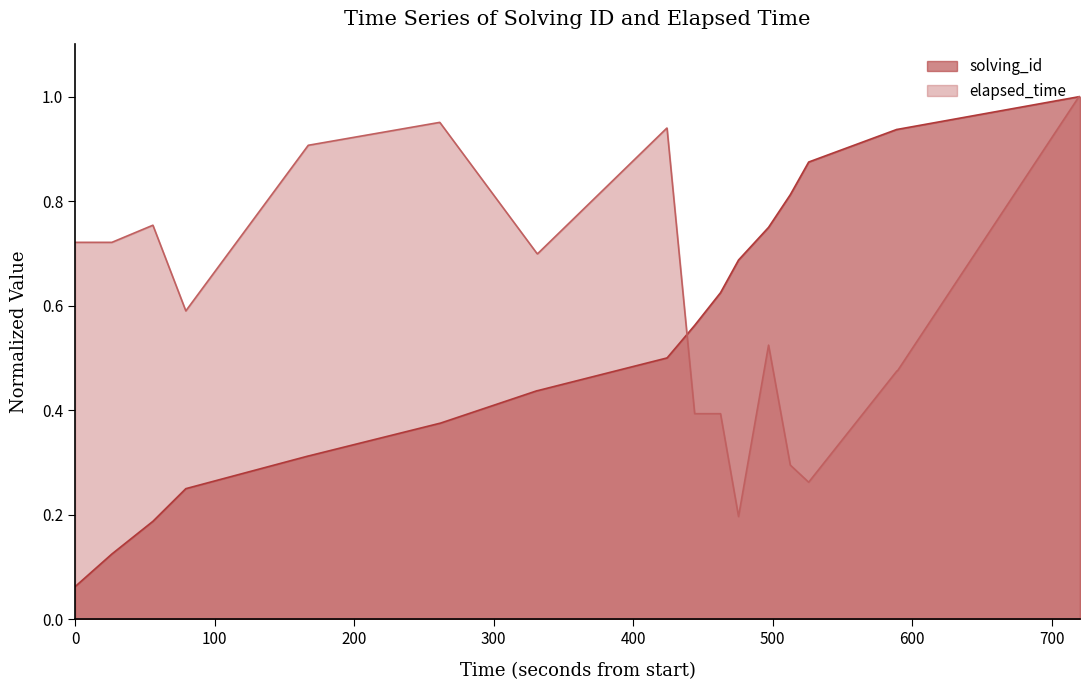

Which series ends up on top after the final intersection of elapsed_time and solving_id?

solving_id